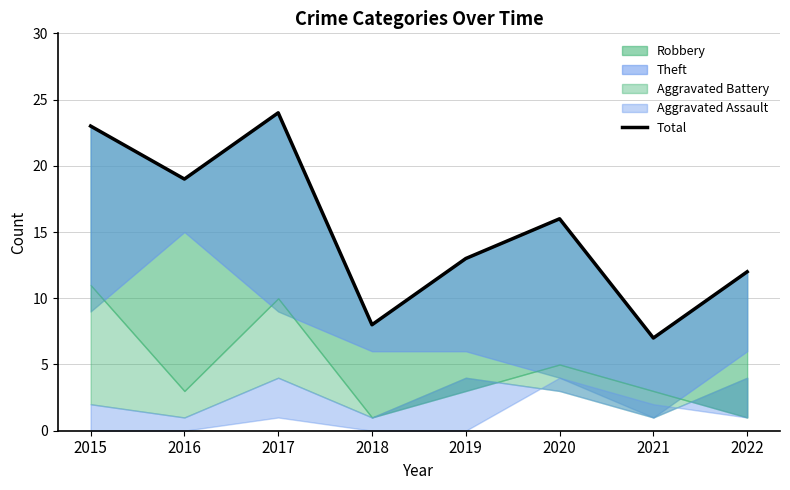

How many lines are shown in the chart?

1